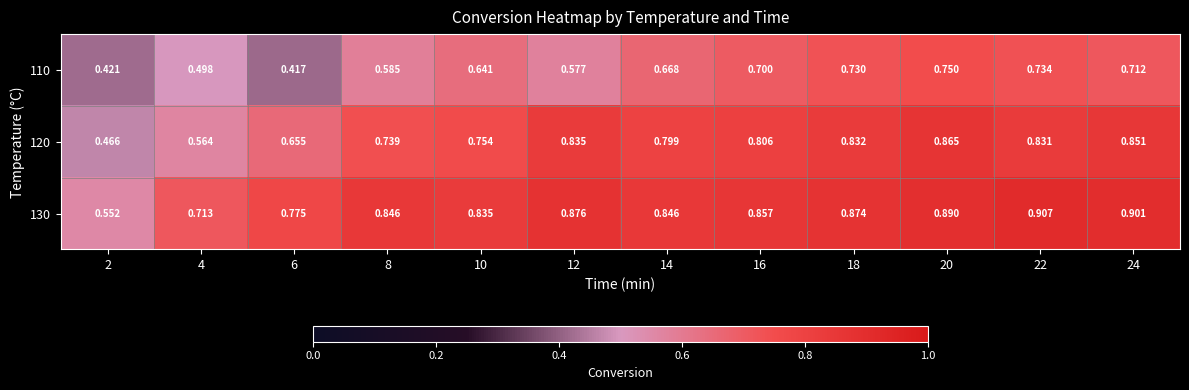

Is the value of 110 at 4 greater than the value of 130 at 16?

No